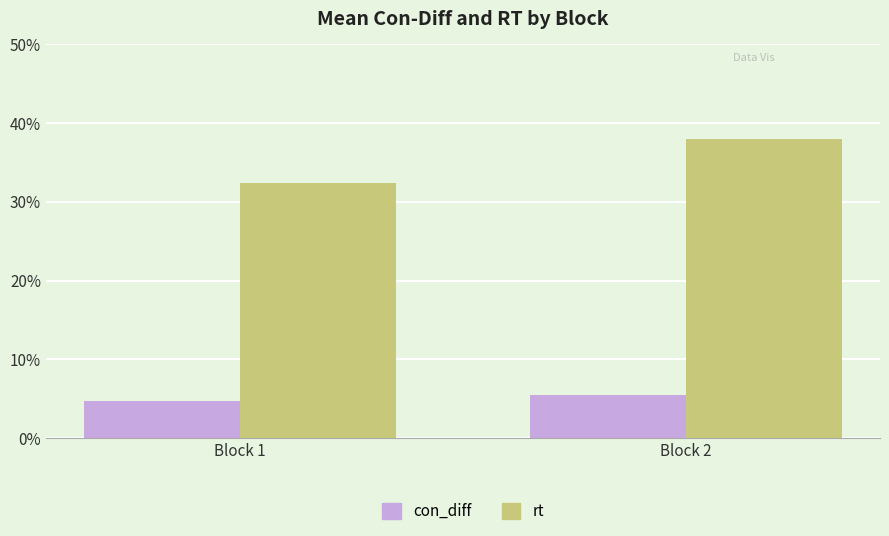

True or false: rt has a value of 0.3 at Block 1.

True